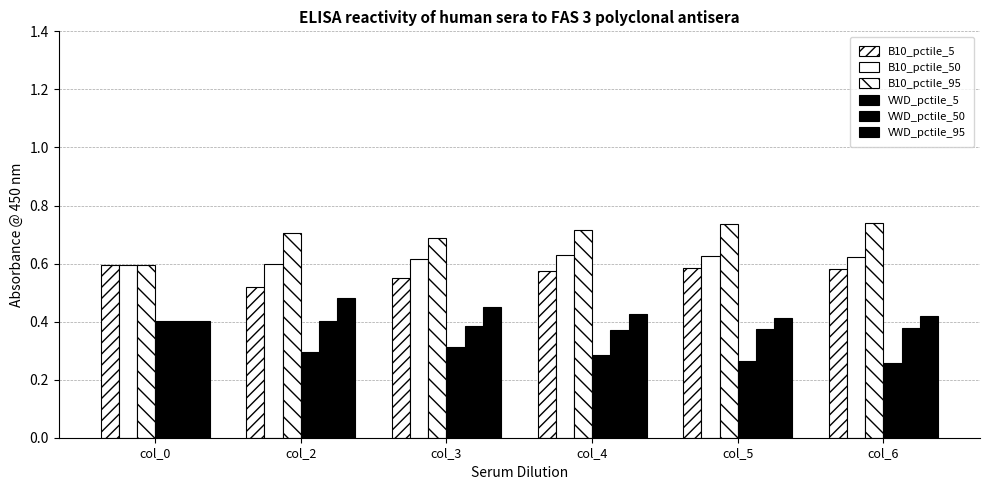

Count the number of categories in the chart.

6